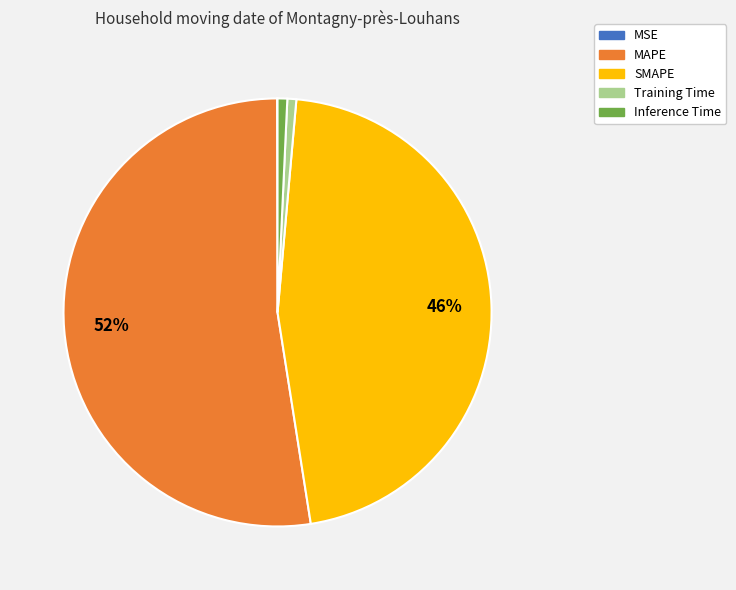

Combined, do SMAPE and Training Time account for over 50%?

No